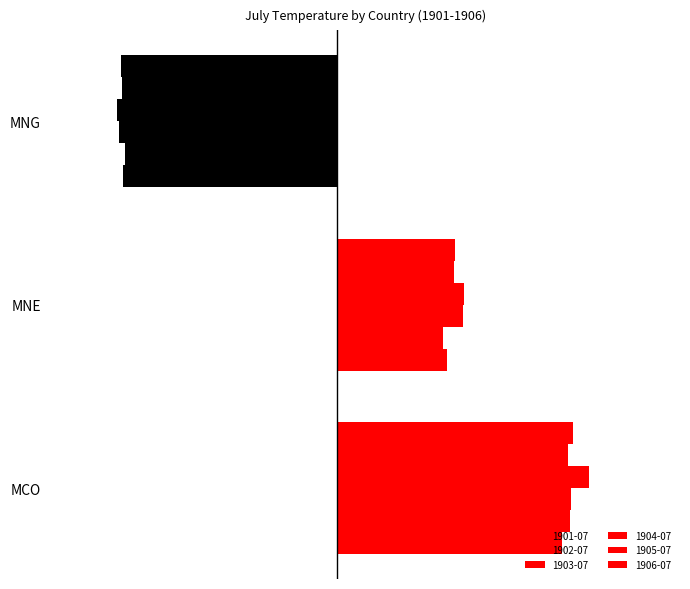

Which category has the highest value in the 1905-07 series?

MCO